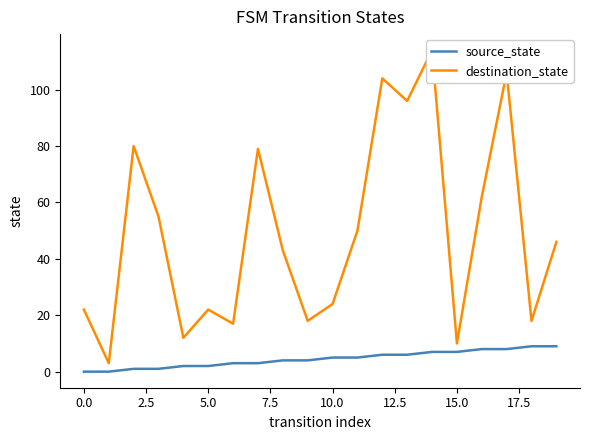

List the series in order of their overall mean, lowest first.

source_state, destination_state